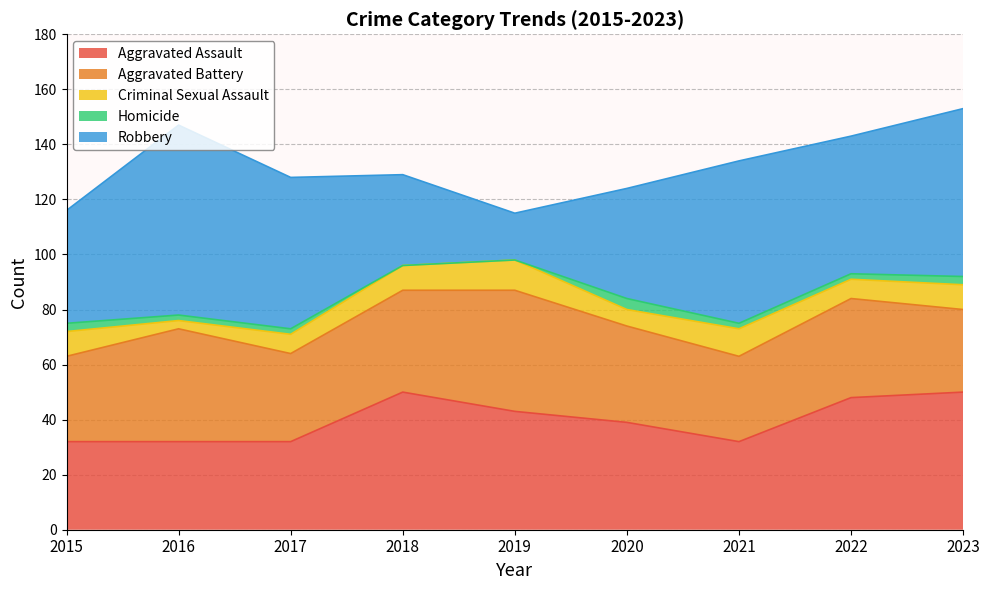

How many distinct data groups are displayed?

5